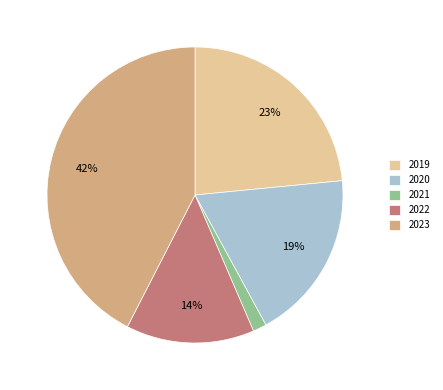

Rank the categories by value from lowest to highest.

2021, 2022, 2020, 2019, 2023